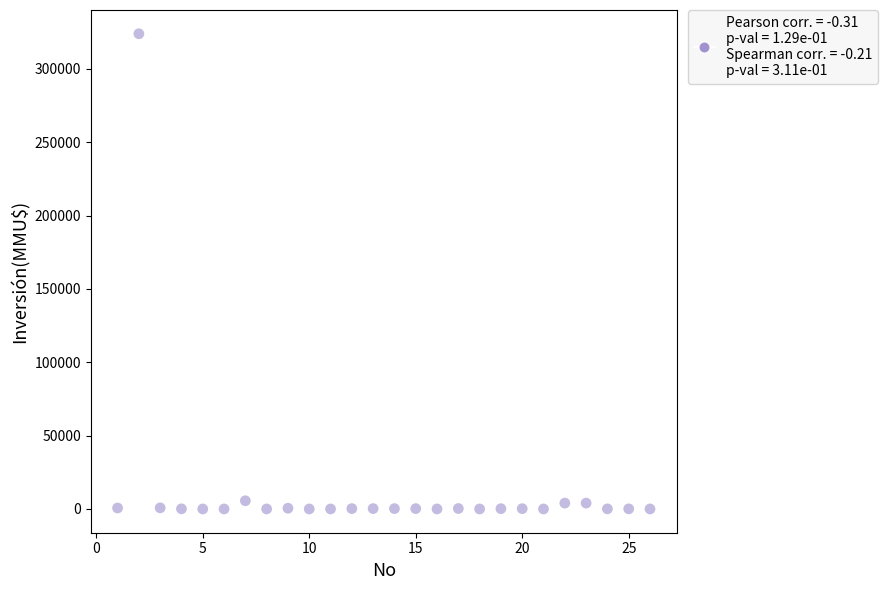

What is the range of Y values (max minus min)?

324020